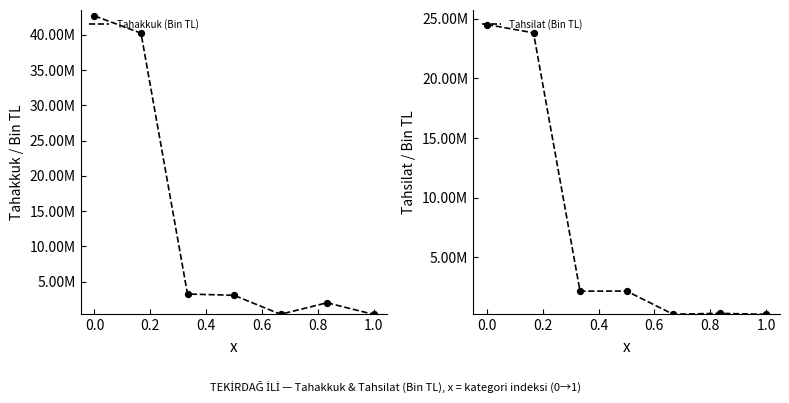

At how many categories does at least one series exceed 30096837?

2